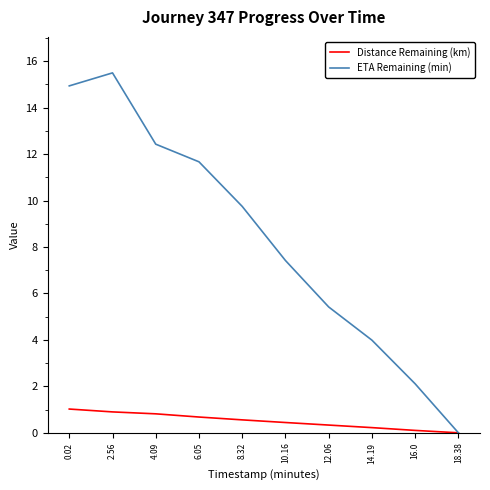

What position from the left is 6.05?

4